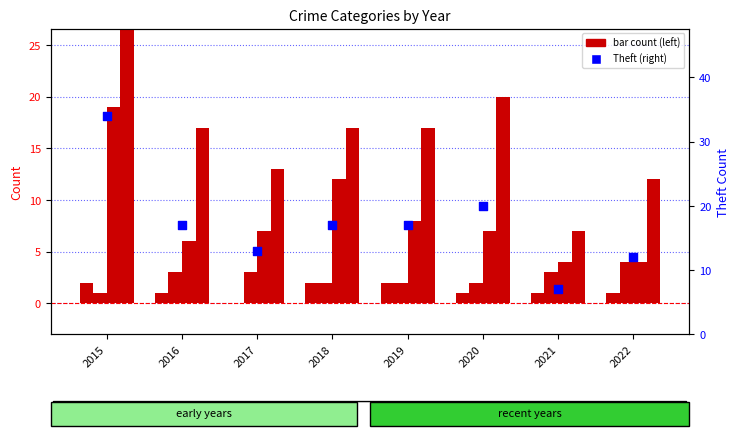

Is the value of Aggravated Assault at 2017 greater than the value of Theft at 2022?

No